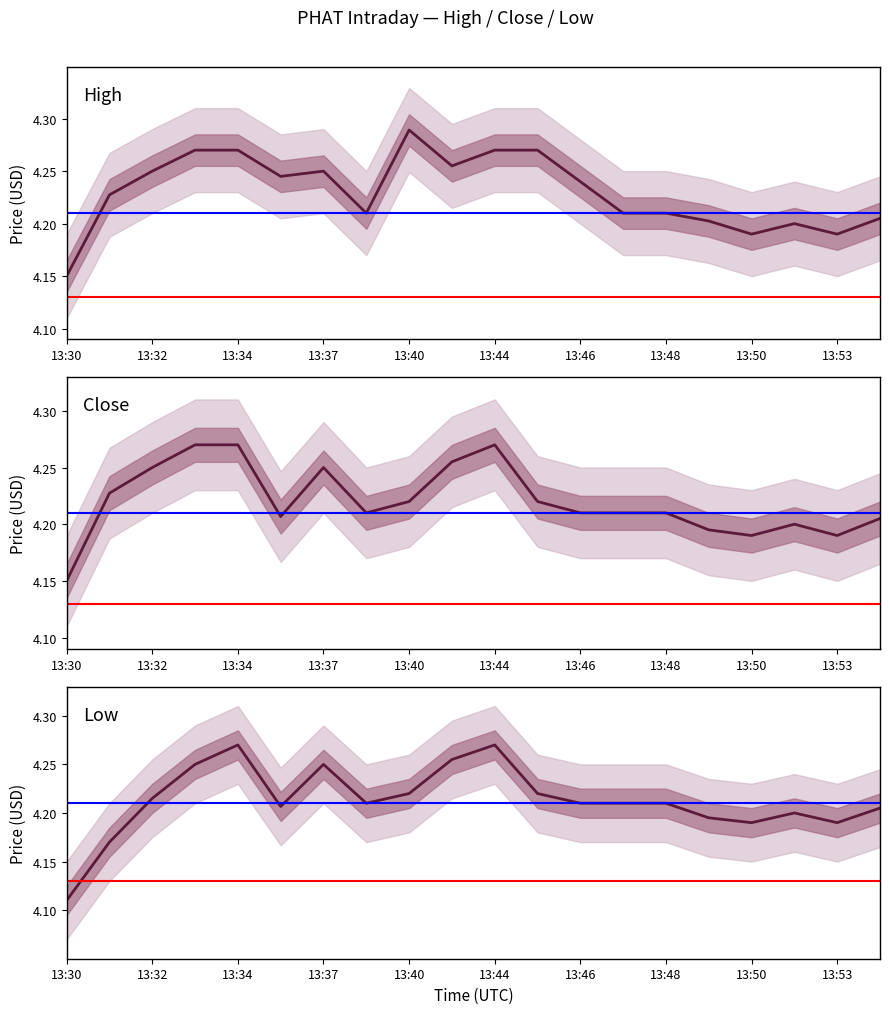

What is the difference between the maximum and minimum values in the Close series?

0.1